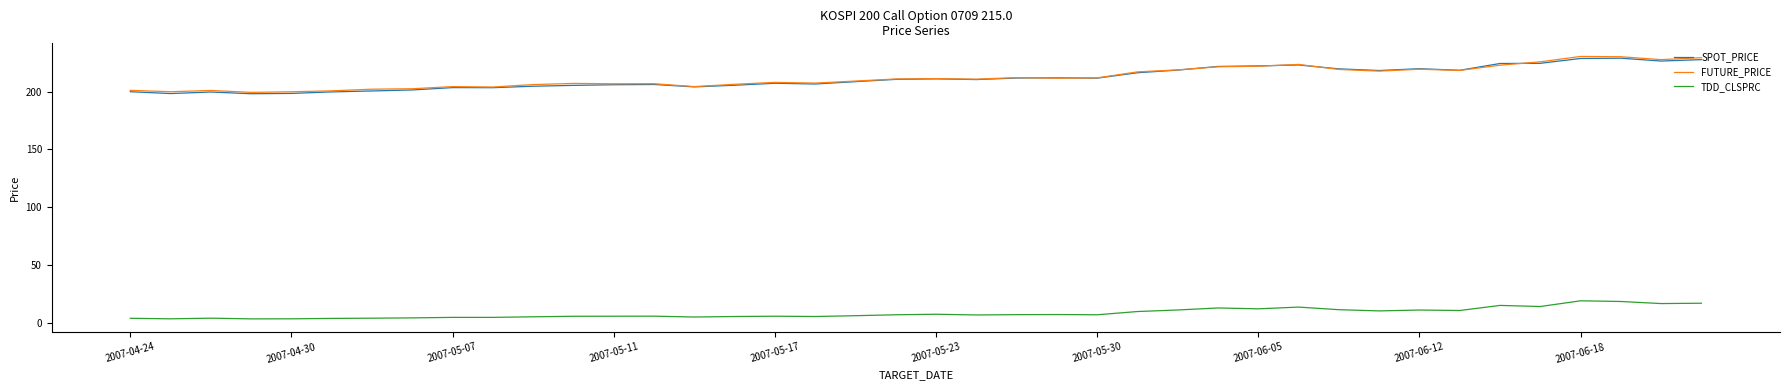

What is the sum of all FUTURE_PRICE values?

8493.7